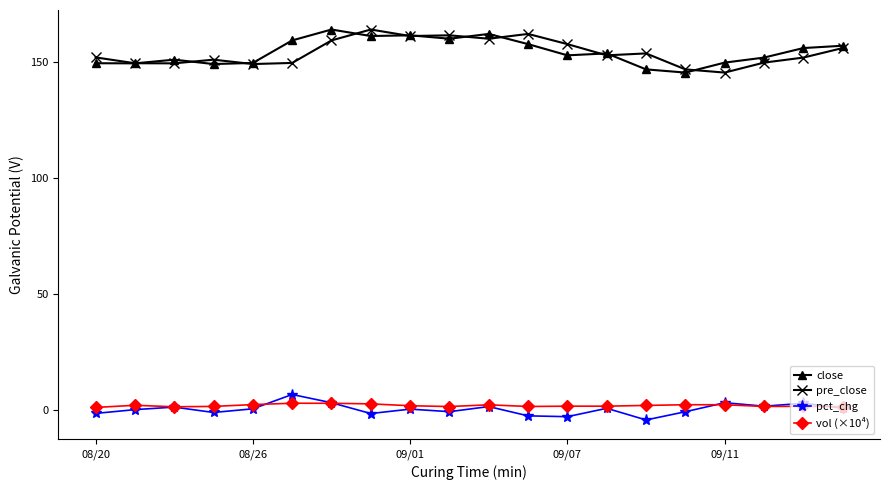

True or false: pct_chg and vol (×10⁴) intersect in this chart.

True